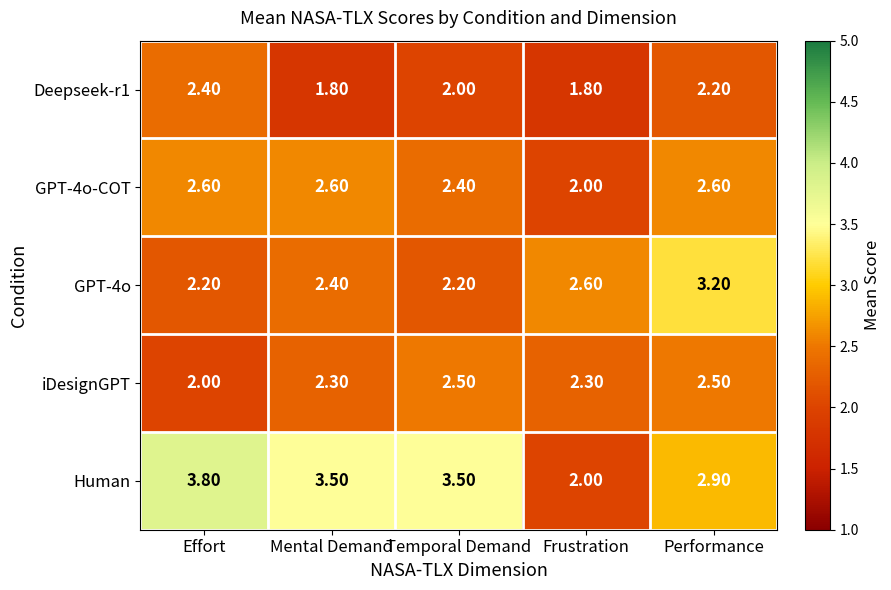

What is the spread (max minus min) of values at Effort?

1.8